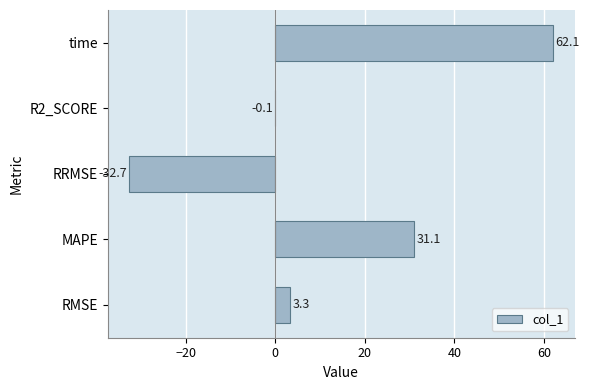

Between R2_SCORE and MAPE, which is larger?

MAPE